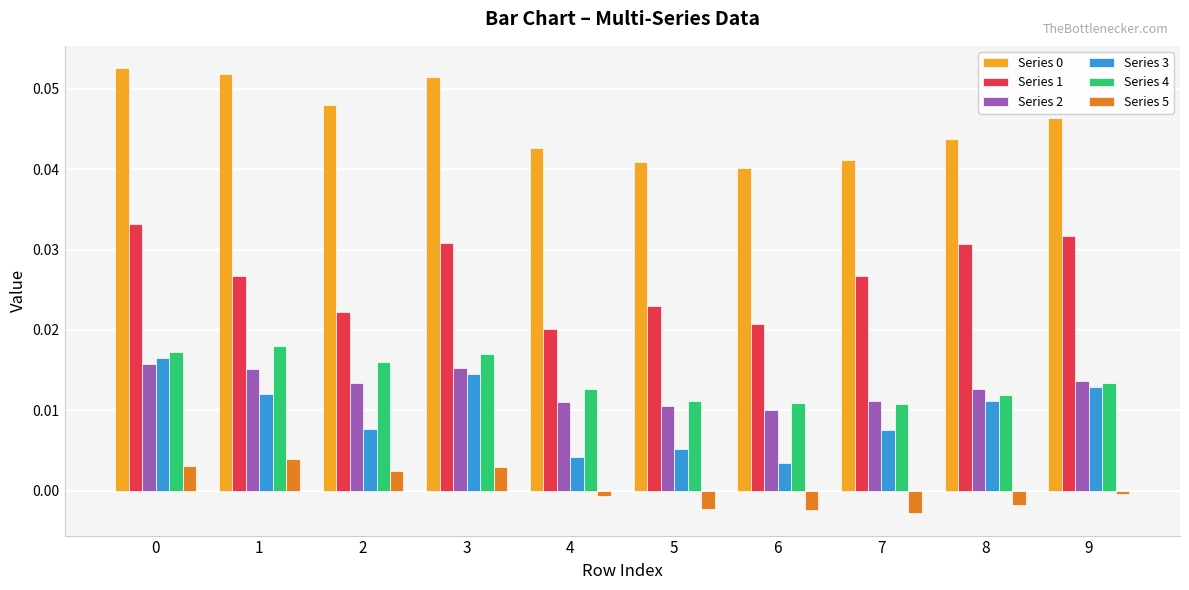

The Series 3 series shows 0.0 at 7. True or false?

True